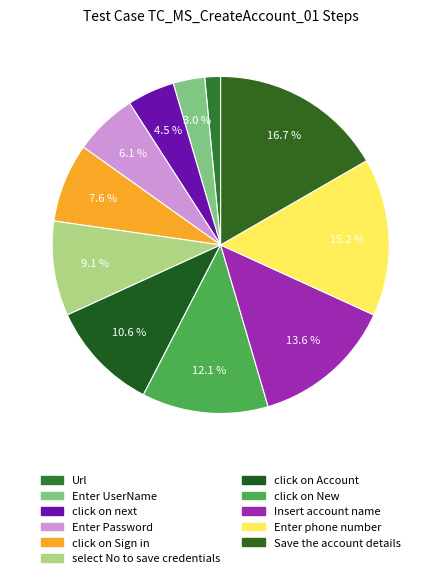

To the nearest percent, what is the difference between the Url and click on Account slice percentages?

9%